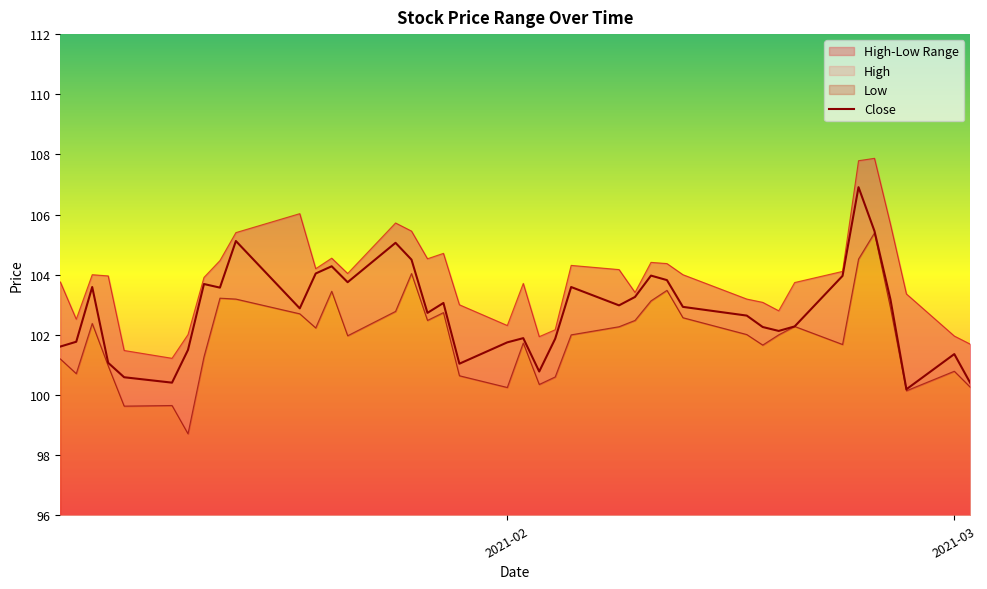

What is the minimum value shown in the chart?

98.7